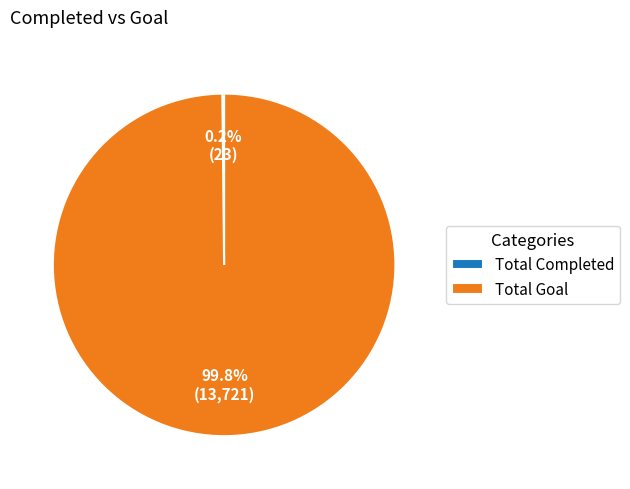

Which category has the biggest portion of the pie?

Total Goal